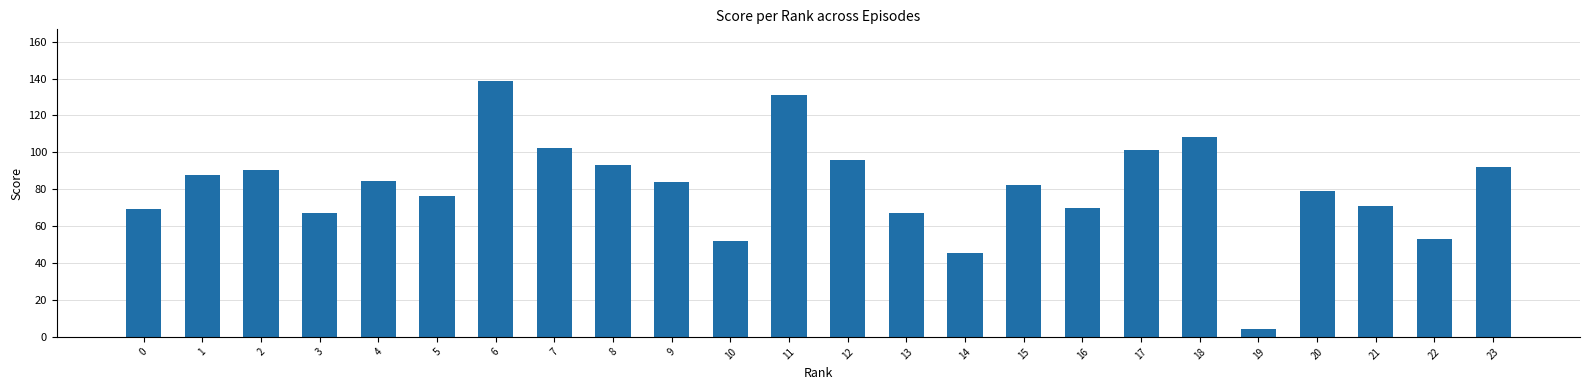

What is the value of the 20th bar from the left?

4.5